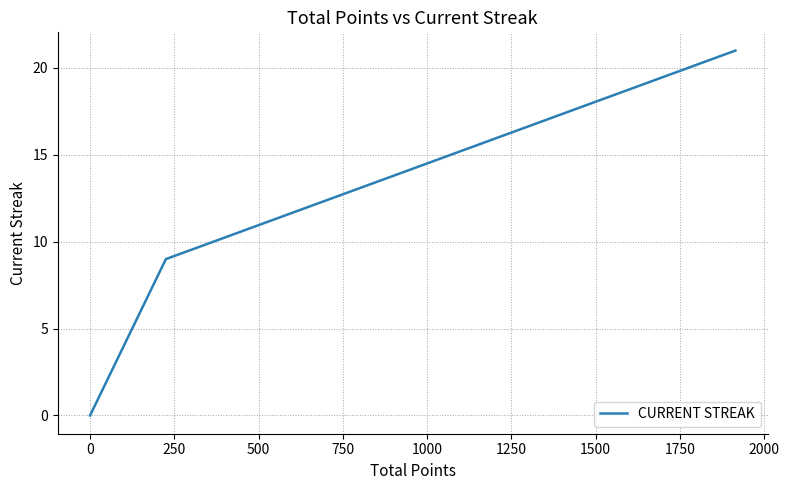

How many positive values are there?

2